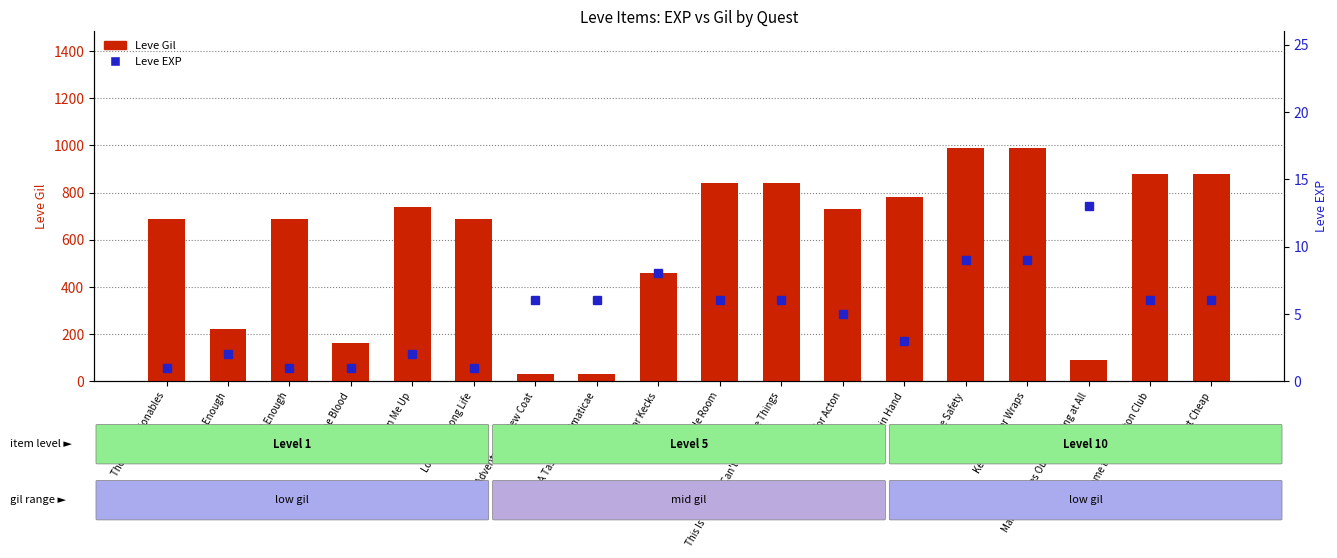

List the series in order of their peak value, lowest first.

Leve EXP, Leve Gil